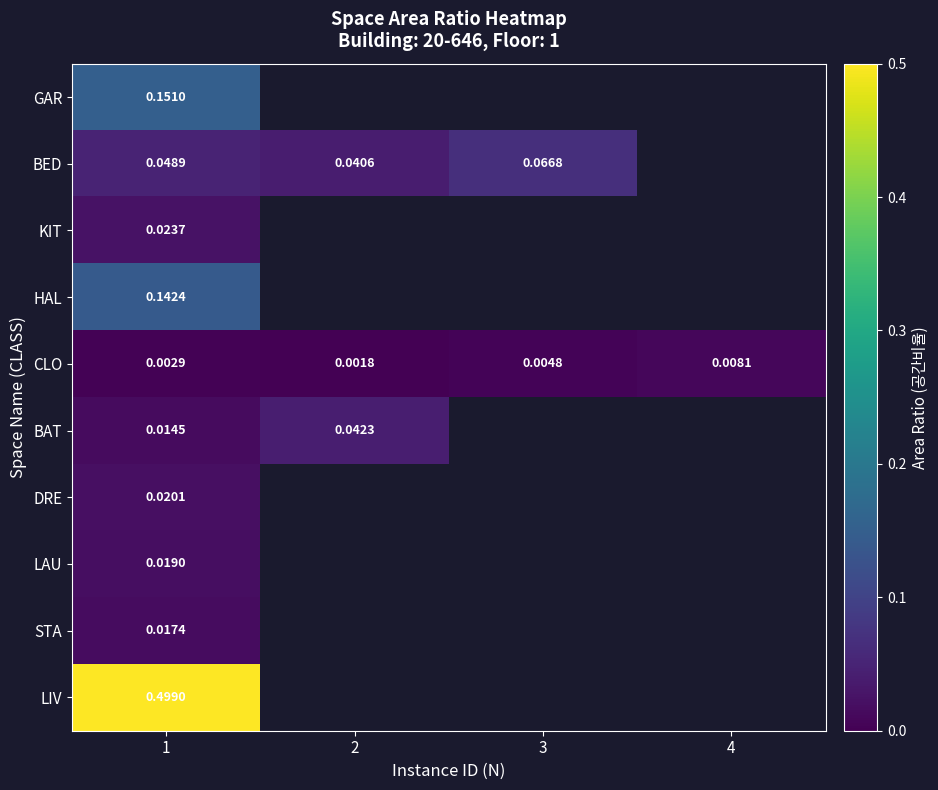

At which label does DRE reach its minimum?

1